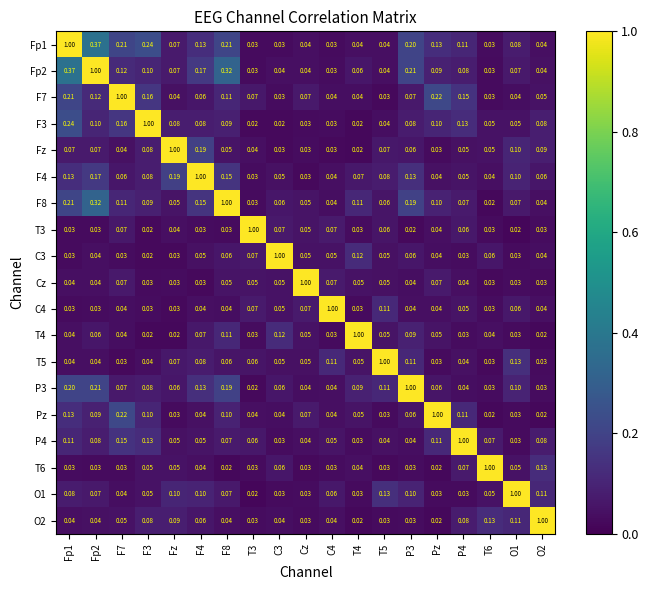

Is the value of C3 at F3 greater than the value of Fz at F4?

No